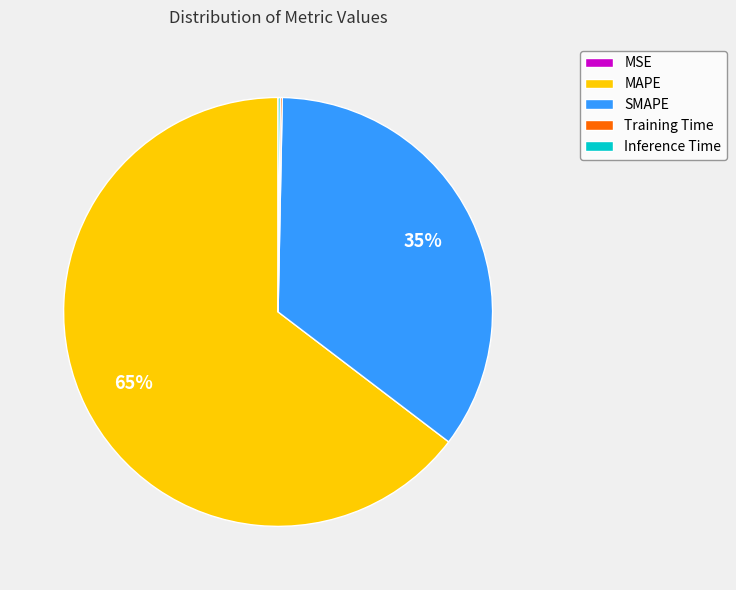

What is the majority slice?

MAPE